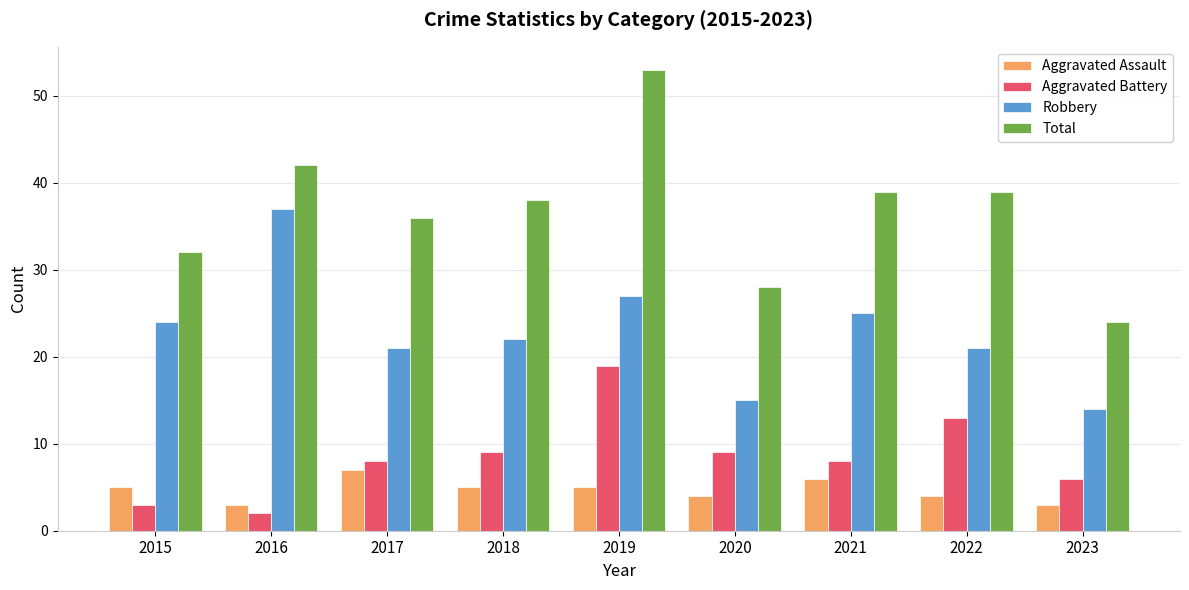

How many bars are there in total?

36